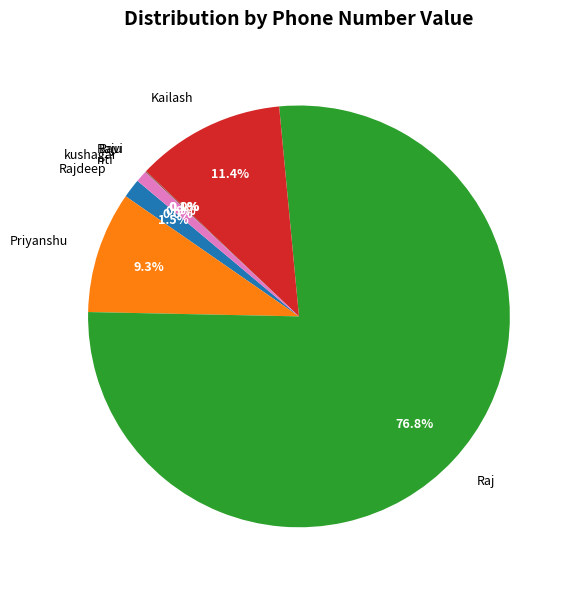

Is it true that Priyanshu is 9% of the pie?

True